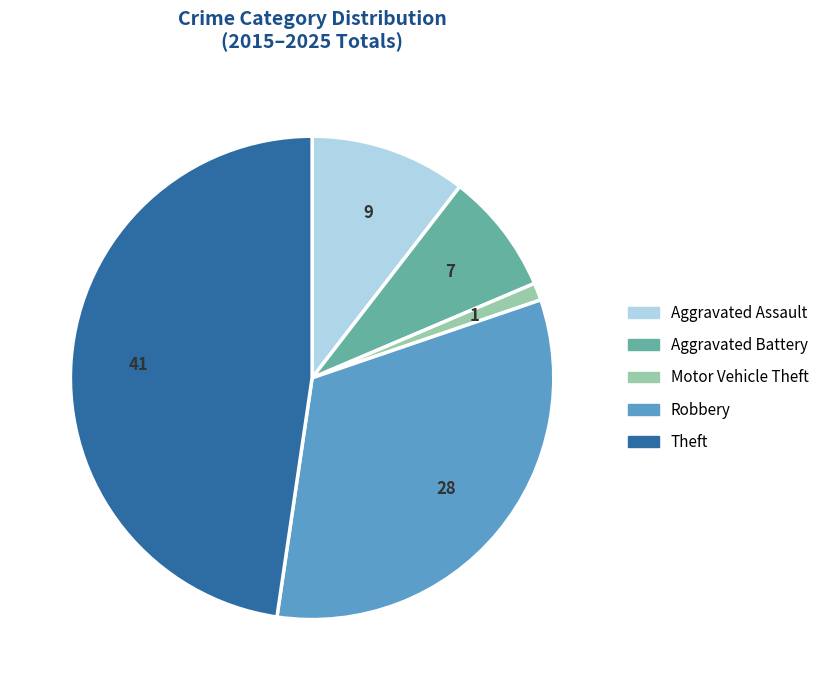

Which has a higher value, Robbery or Aggravated Assault?

Robbery